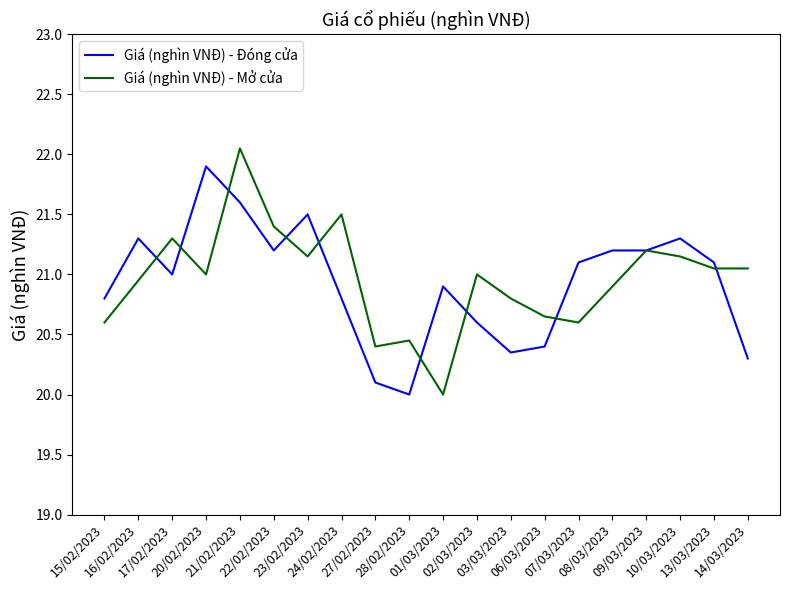

Is this an area chart (filled region under the line)?

No